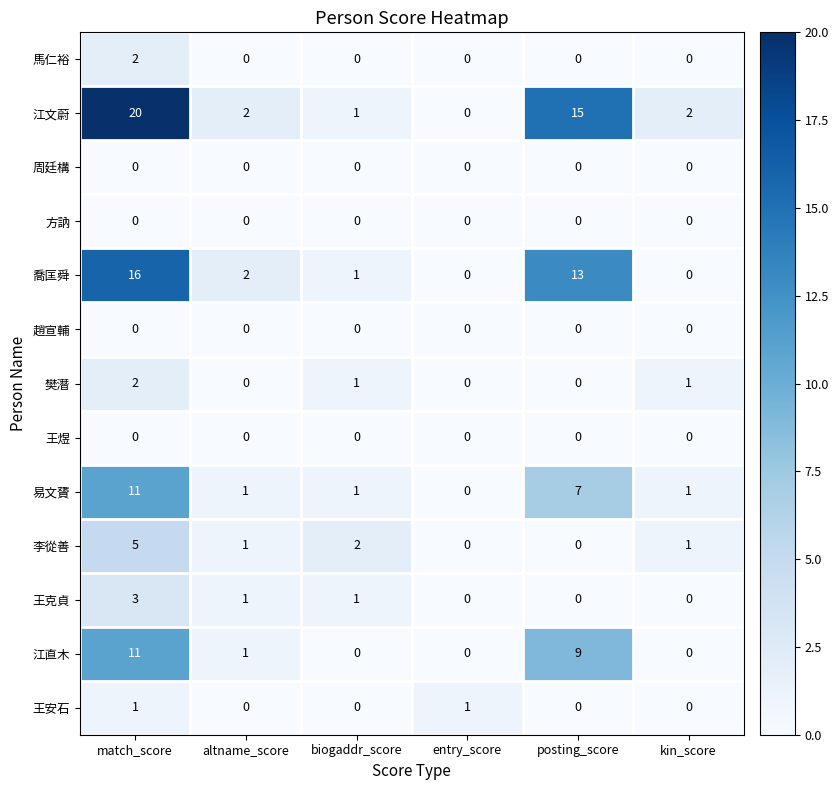

Which series changed the most between entry_score and kin_score?

江文蔚